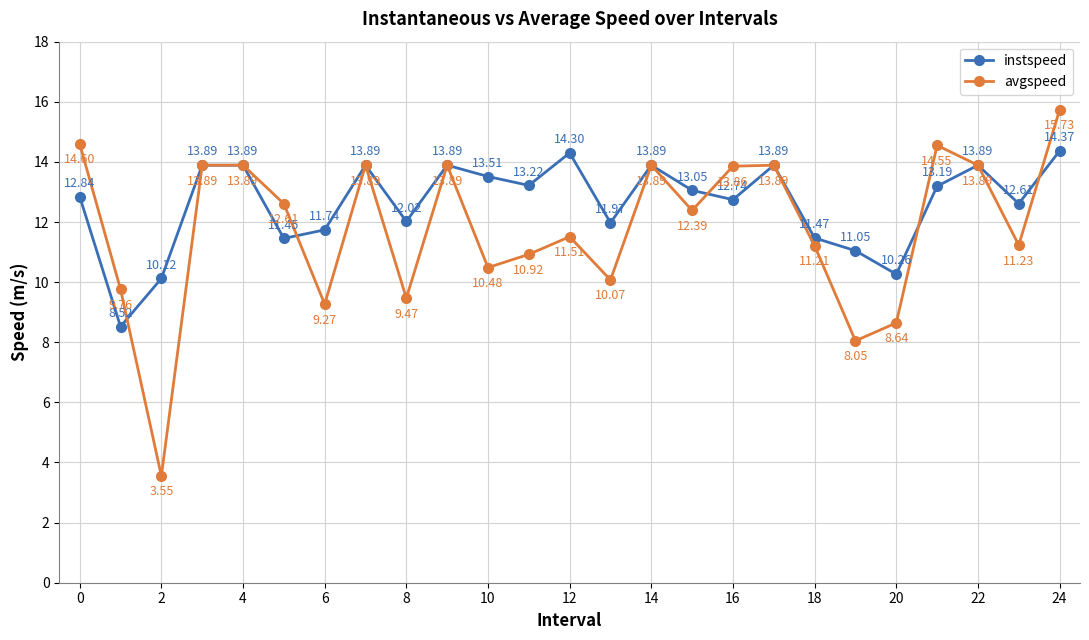

Which series has the widest spread of values?

avgspeed